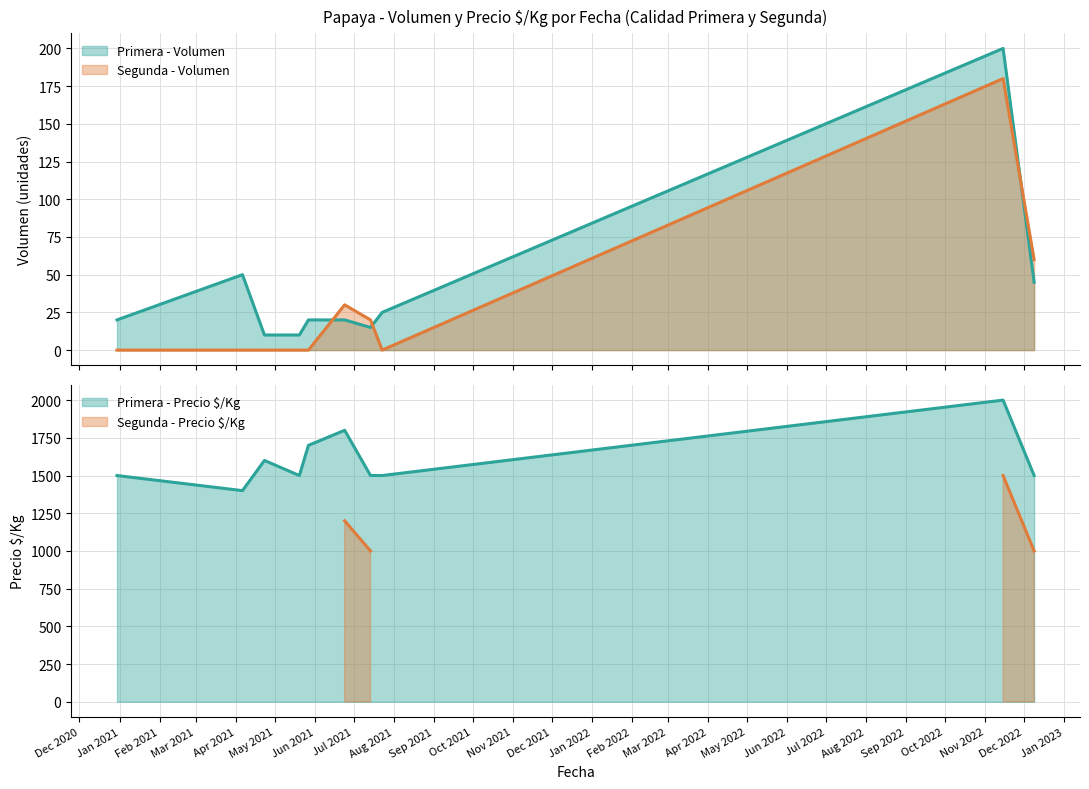

How many values in the Primera - Volumen series are below 20?

3